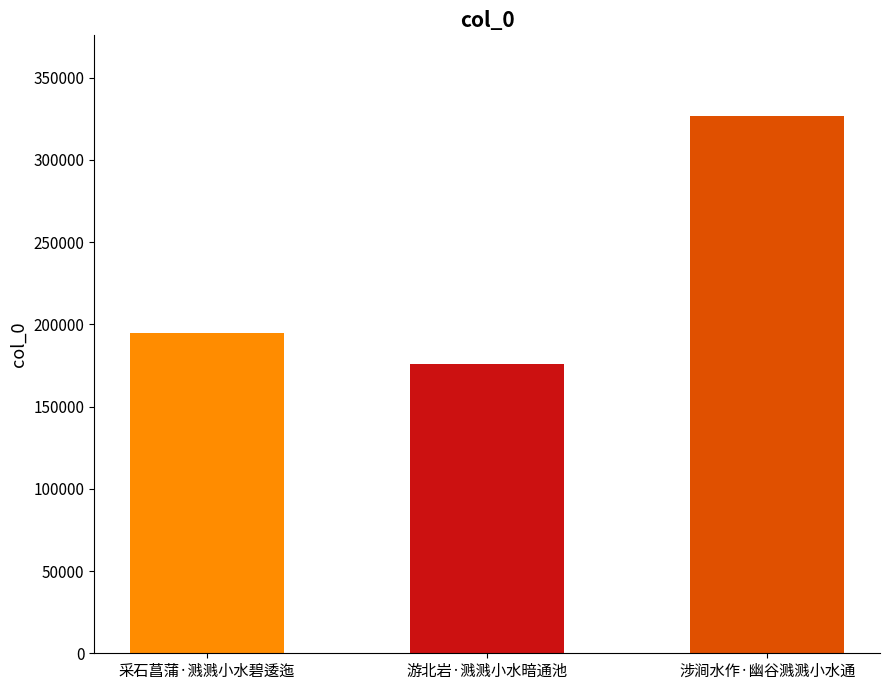

Reading left to right, what are all the values shown in this chart?

采石菖蒲·溅溅小水碧逶迤=194945	游北岩·溅溅小水暗通池=175727	涉涧水作·幽谷溅溅小水通=326746